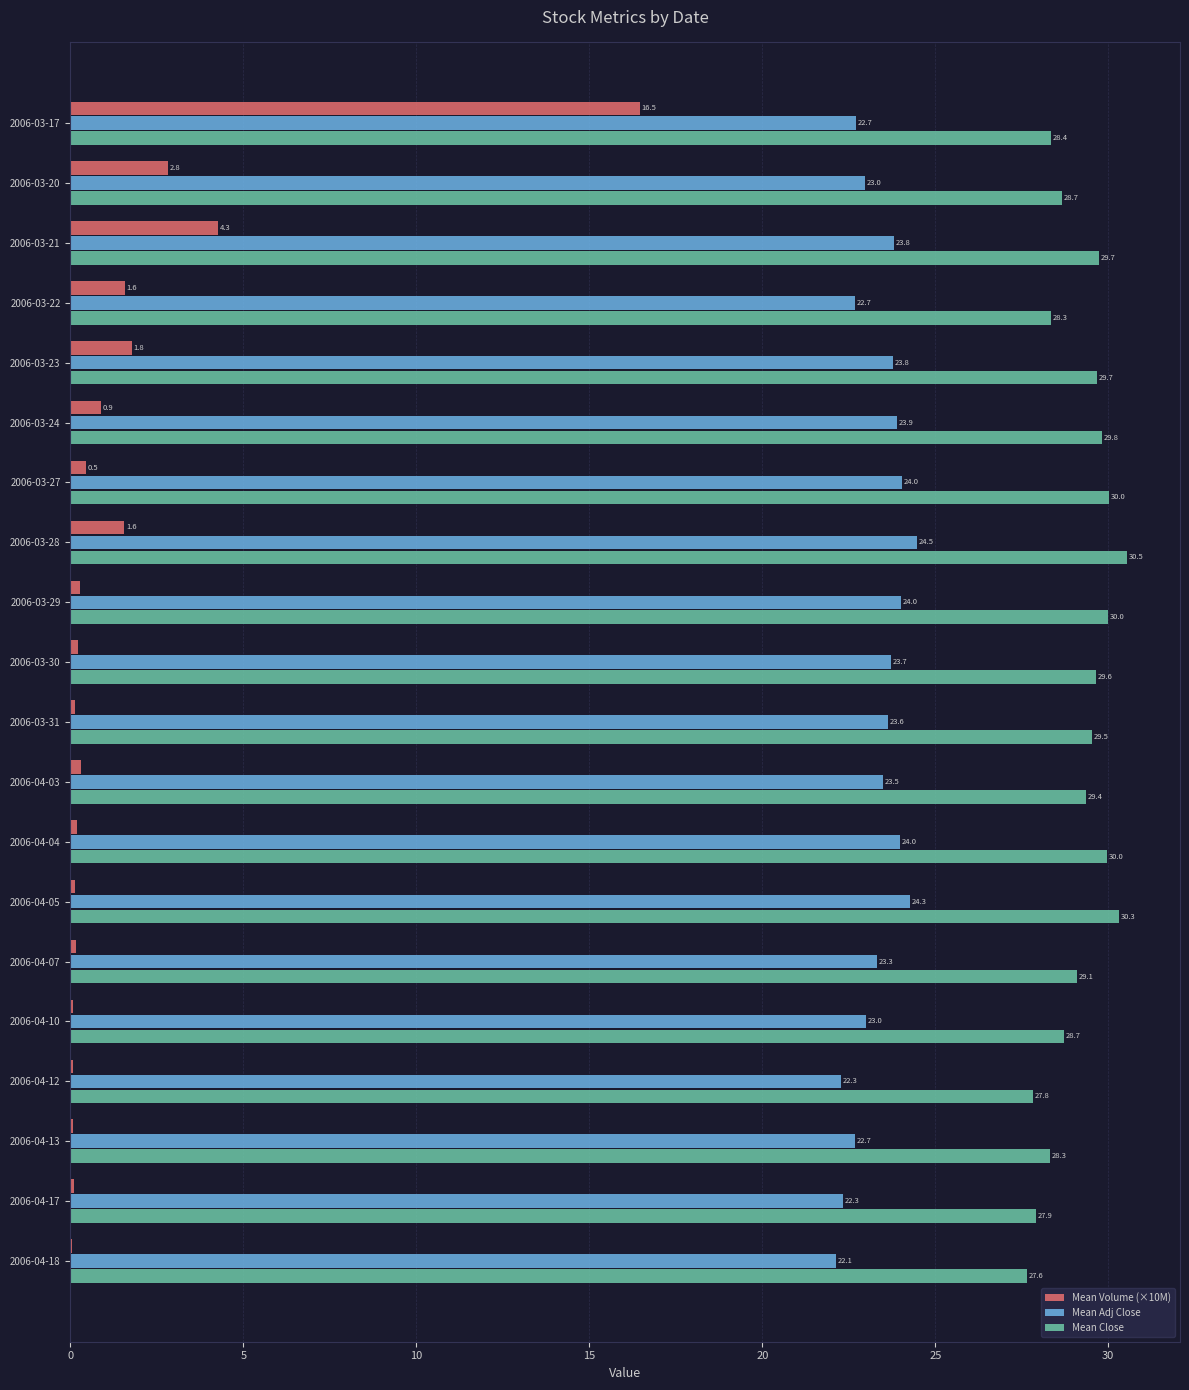

Which label corresponds to the largest value in the chart?

2006-03-28